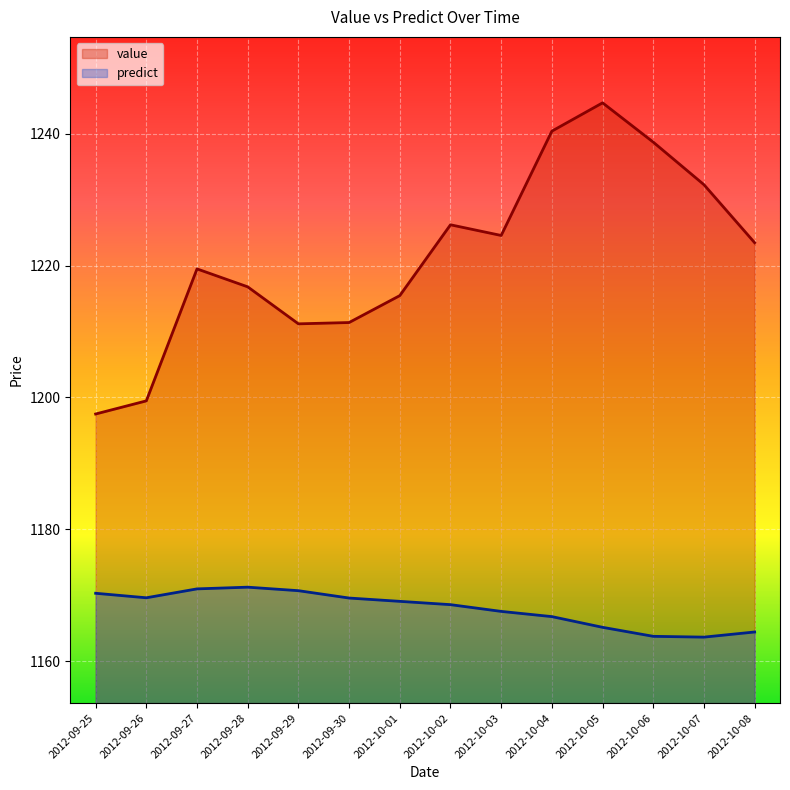

Reading left to right, transcribe all the data shown in this chart.

value: 1197.5	1199.5	1219.5	1216.8	1211.2	1211.4	1215.4	1226.2	1224.6	1240.4	1244.7	1238.7	1232.3	1223.5
predict: 1170.3	1169.6	1171.0	1171.2	1170.7	1169.6	1169.1	1168.6	1167.6	1166.8	1165.1	1163.8	1163.7	1164.4